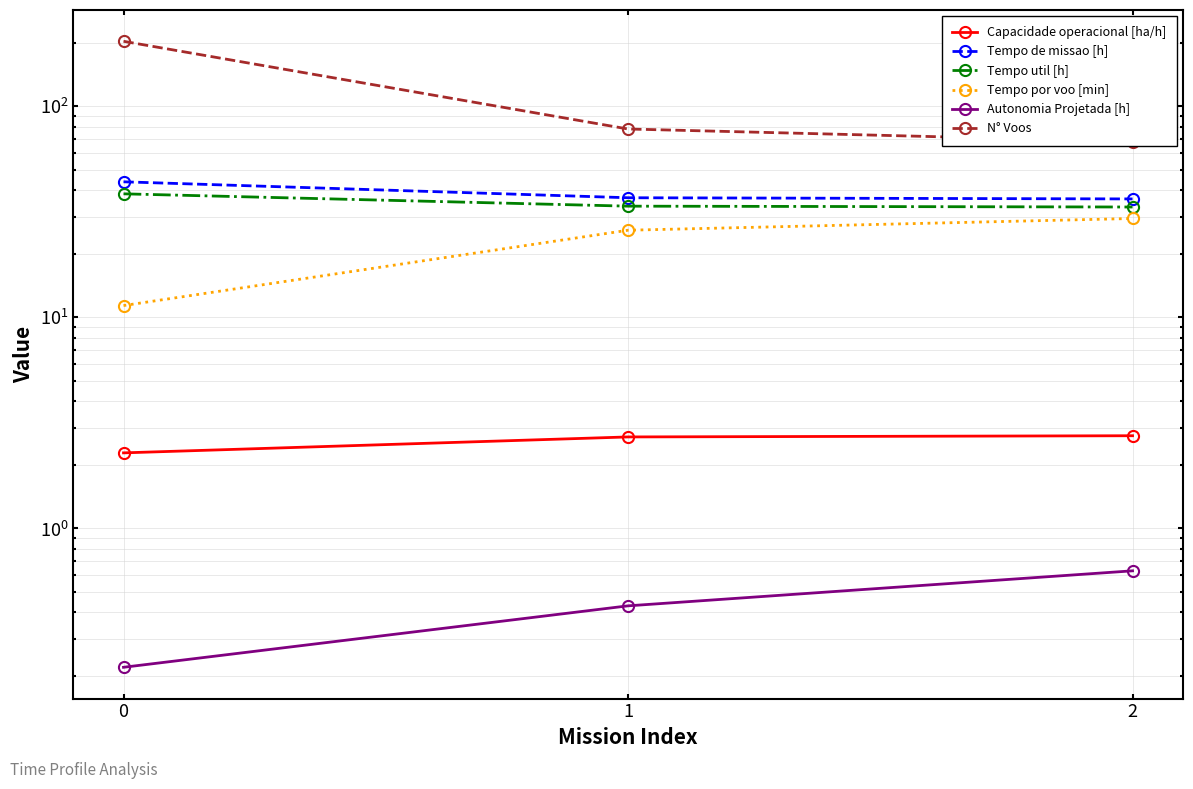

Is the value of N° Voos at 0 greater than the value of Tempo por voo [min] at 1?

Yes